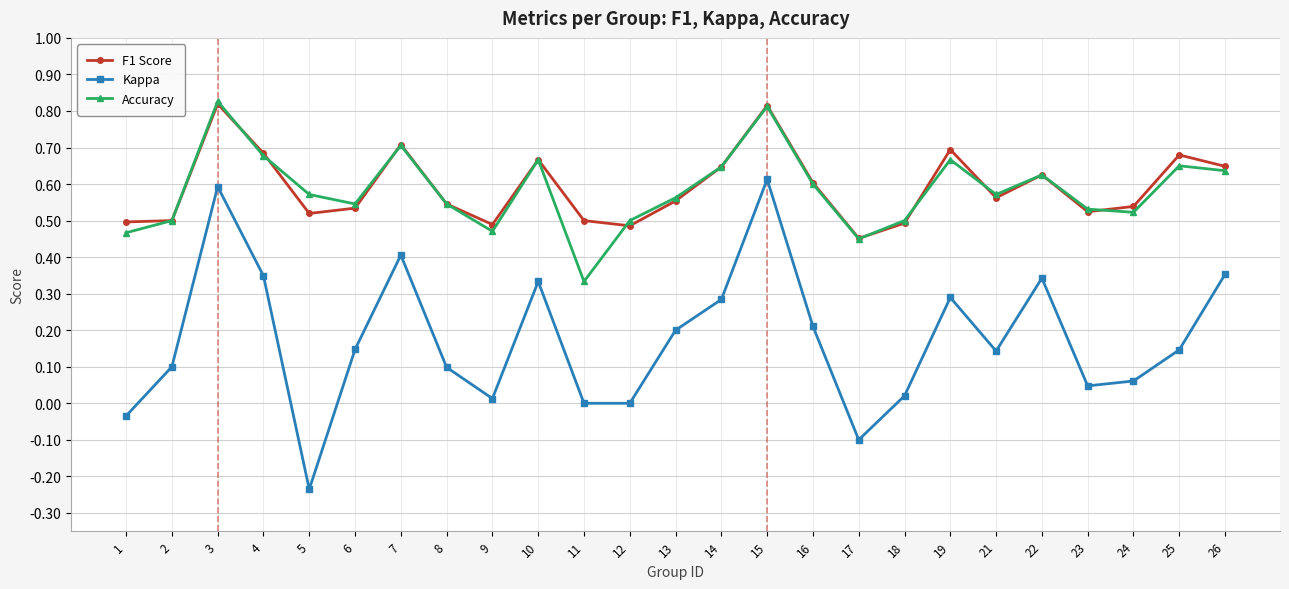

Which series has the widest spread of values?

Kappa